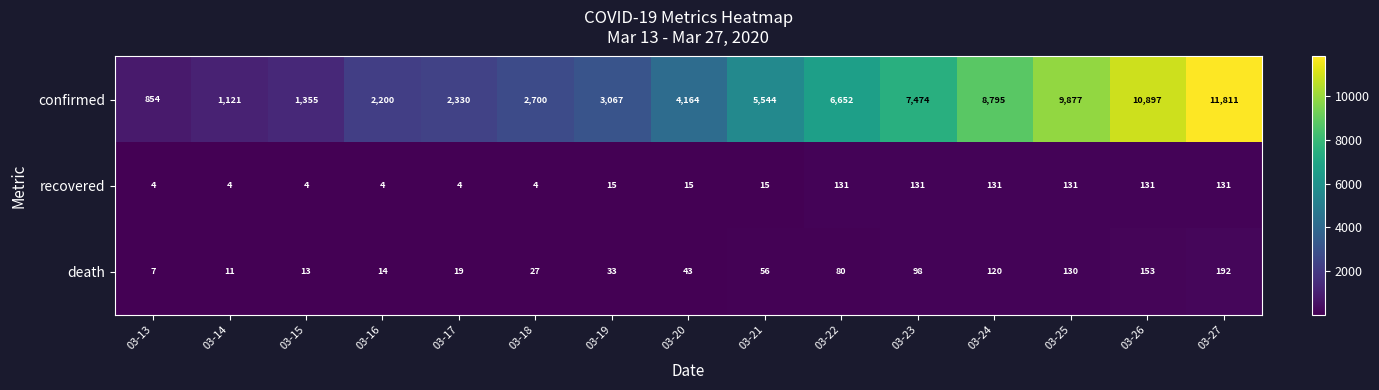

What is the spread (max minus min) of values at 03-23?

7376